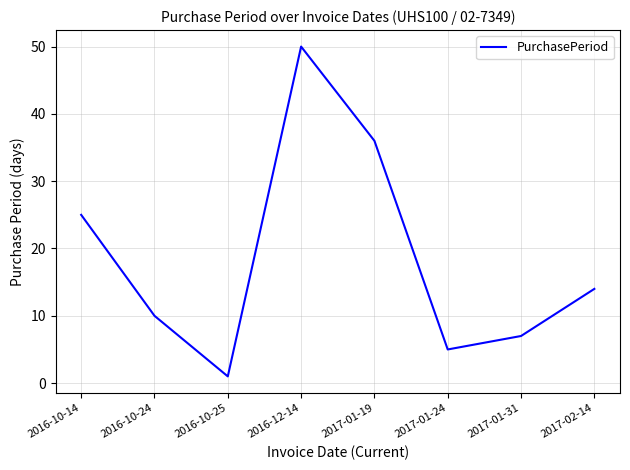

What position from the right is 2016-10-24?

7